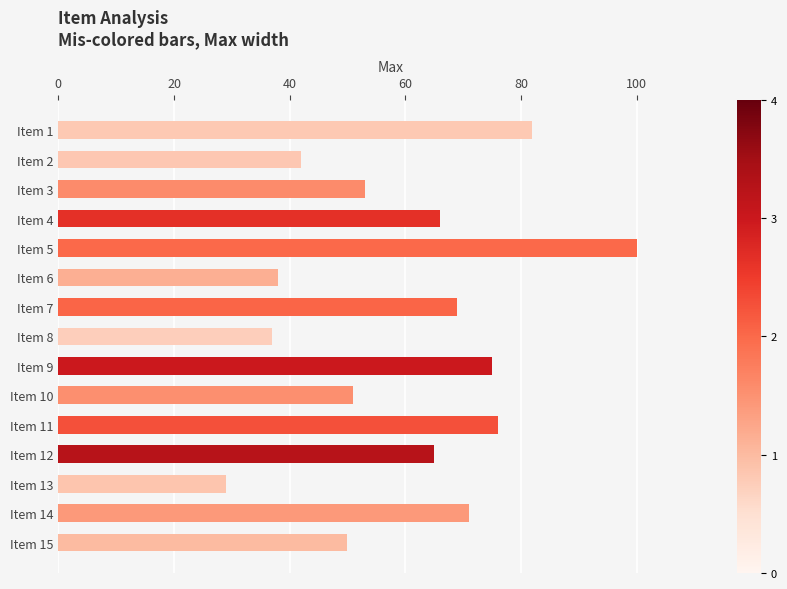

What is the difference between the values at Item 14 and Item 6?

33